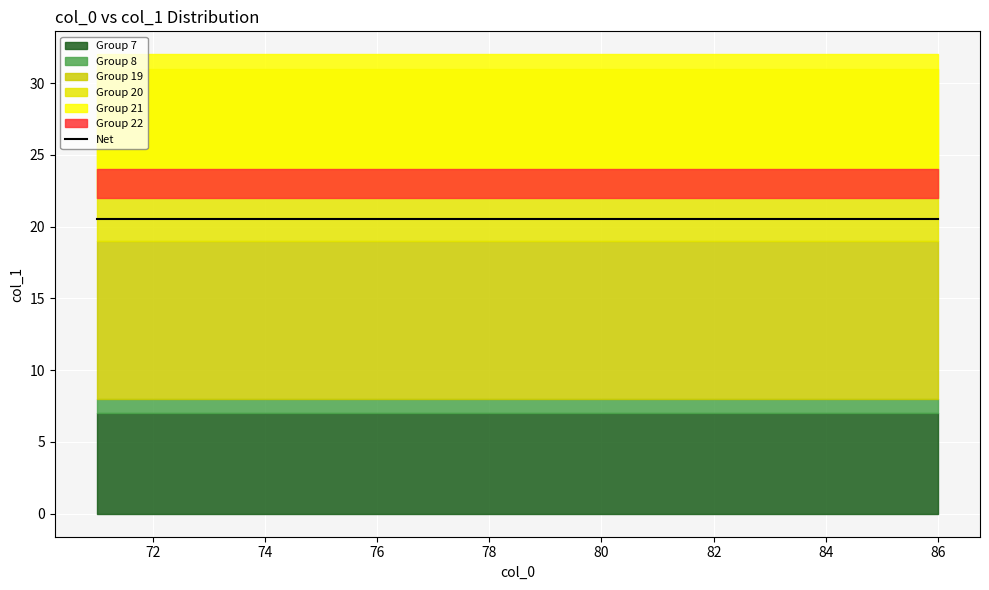

Between 71 and 72, which is larger?

71